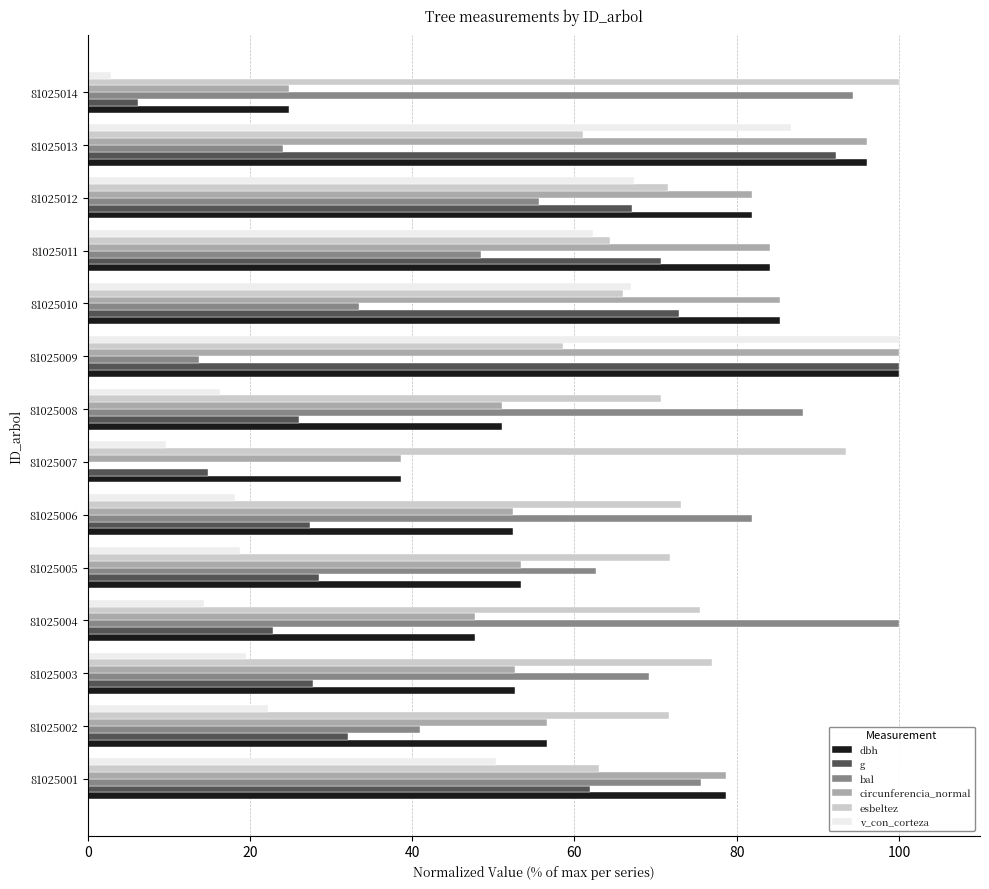

Which series has the largest total across all categories?

esbeltez